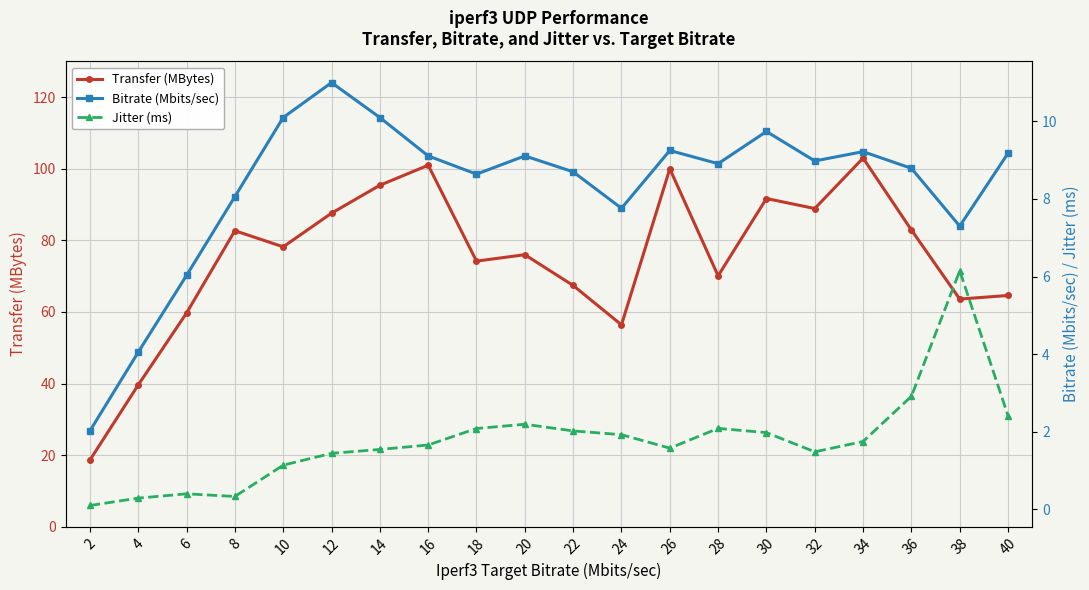

List the labels in order of Jitter (ms) value, largest first.

38, 36, 40, 20, 28, 18, 22, 30, 24, 34, 16, 26, 14, 32, 12, 10, 6, 8, 4, 2